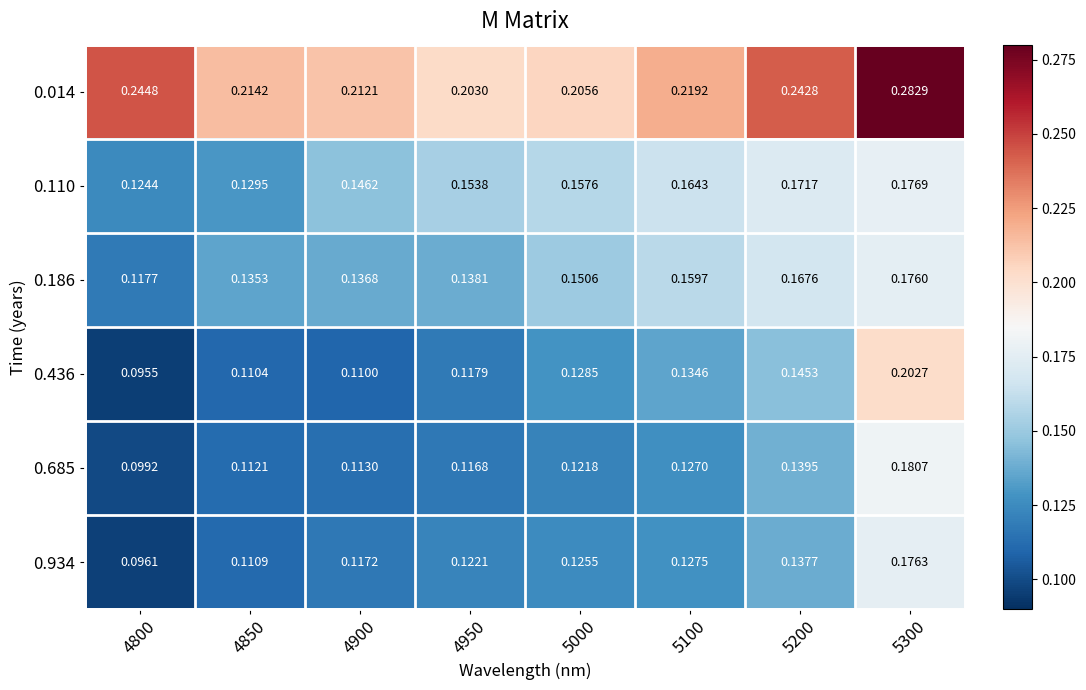

Is the value of 0.685 at 5100 greater than the value of 0.186 at 4800?

Yes